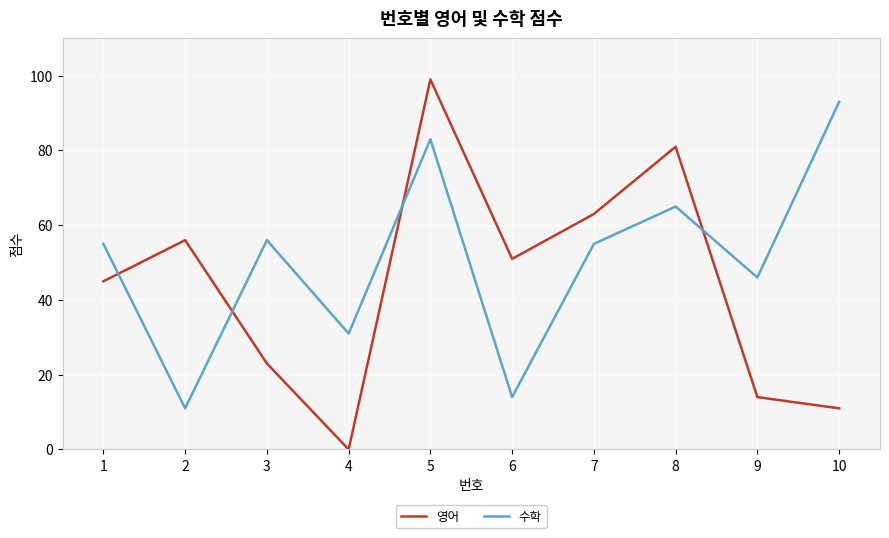

True or false: 영어 has a value of 11 at 10.

True